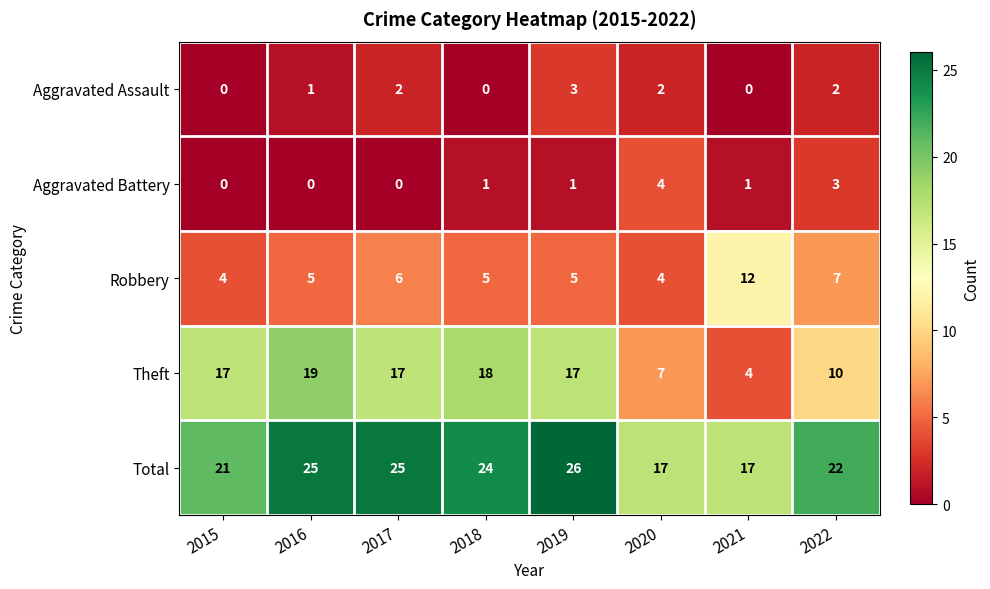

Count the number of data series in this chart.

5